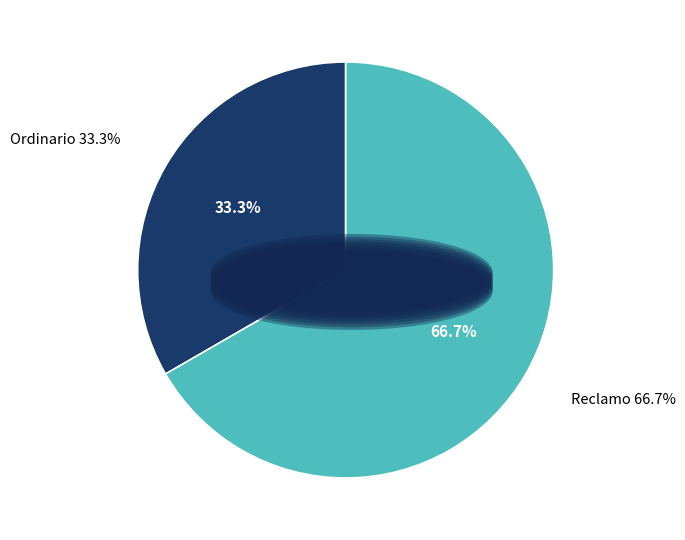

Rank the categories by value from highest to lowest.

Reclamo, Ordinario